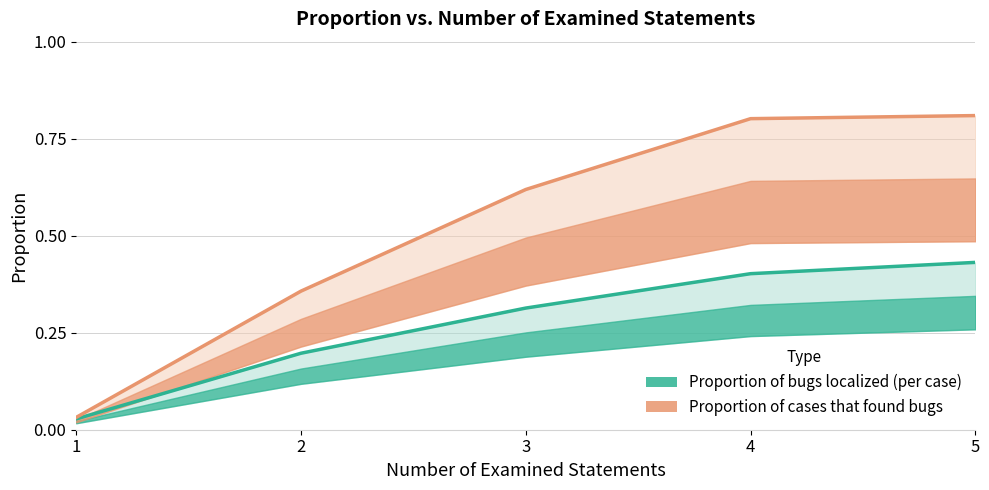

Which series has the largest range (max minus min)?

Proportion of cases that found bugs